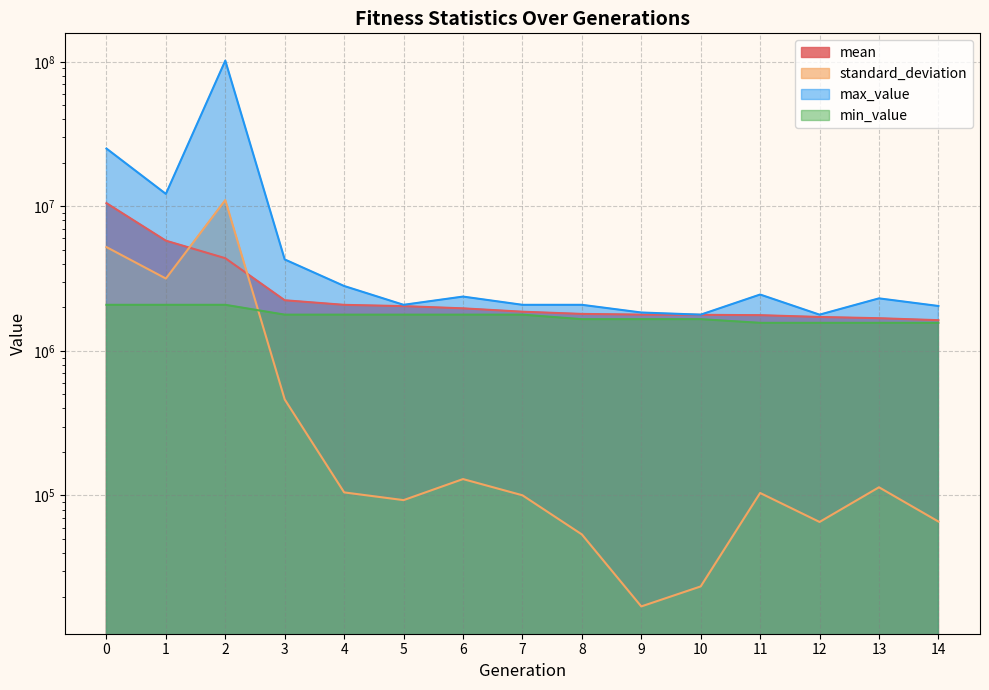

Reading right to left, what are all the values shown in this chart?

mean: 14=1632418.7	13=1684365.2	12=1718099.8	11=1768024.8	10=1777825.8	9=1783600.6	8=1803816.9	7=1868467.7	6=1971202.9	5=2042016.5	4=2083966.5	3=2241955.9	2=4380458.9	1=5791555.7	0=10533501.7
standard_deviation: 14=66036.5	13=113962.5	12=65597.3	11=104076.3	10=23489.9	9=17080.2	8=53783.2	7=100330.9	6=129895.9	5=92875.4	4=105047.6	3=461664.0	2=11059893.7	1=3168657.3	0=5229771.9
max_value: 14=2046406.5	13=2310648.4	12=1782499.0	11=2456301.7	10=1782499.0	9=1844690.5	8=2085163.6	7=2085163.6	6=2377420.1	5=2085163.6	4=2813277.2	3=4294813.7	2=101984479.3	1=12201703.2	0=25132229.1
min_value: 14=1564766.1	13=1564766.1	12=1564766.1	11=1564766.1	10=1658831.7	9=1658831.7	8=1658831.7	7=1782499.0	6=1782499.0	5=1782499.0	4=1782499.0	3=1782499.0	2=2085163.6	1=2085163.6	0=2085163.6